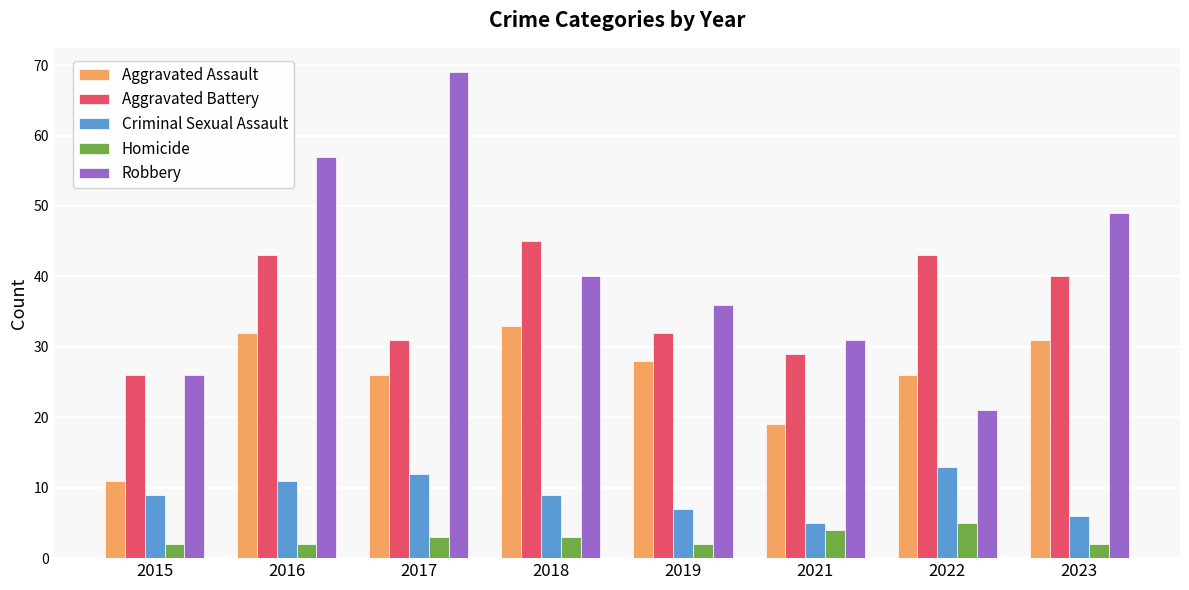

How many distinct data groups are displayed?

5